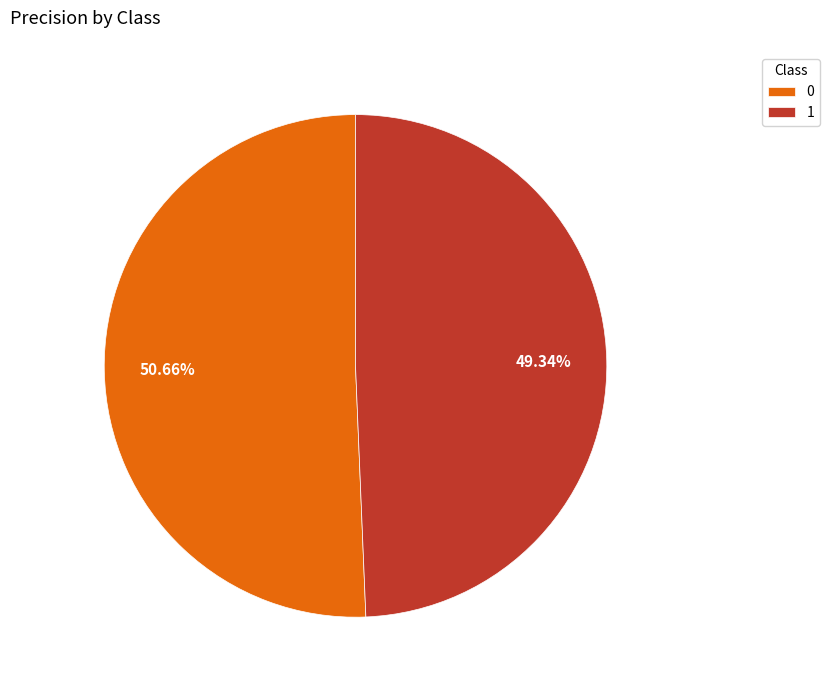

What percentage is the 0 slice, to the nearest percent?

51%